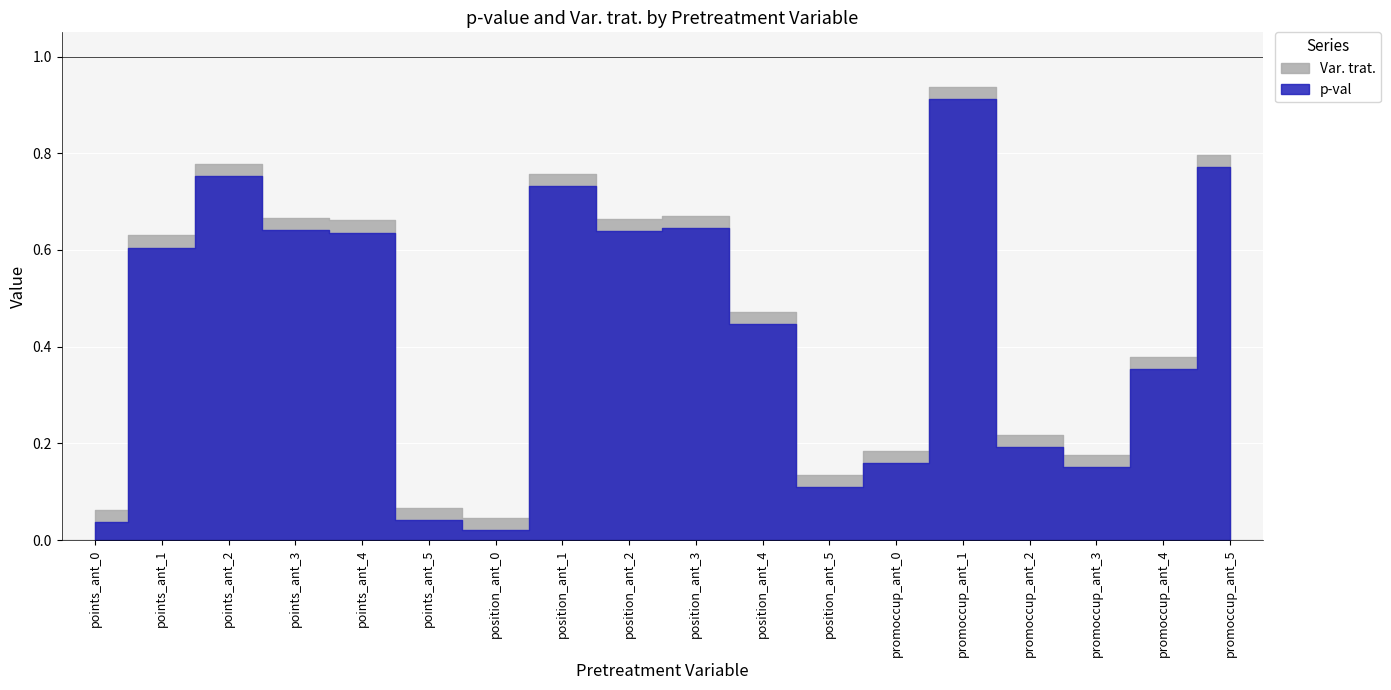

Reading left to right, list all the values displayed in this chart.

p-val: points_ant_0=0.0	points_ant_1=0.6	points_ant_2=0.8	points_ant_3=0.6	points_ant_4=0.6	points_ant_5=0.0	position_ant_0=0.0	position_ant_1=0.7	position_ant_2=0.6	position_ant_3=0.6	position_ant_4=0.4	position_ant_5=0.1	promoccup_ant_0=0.2	promoccup_ant_1=0.9	promoccup_ant_2=0.2	promoccup_ant_3=0.2	promoccup_ant_4=0.4	promoccup_ant_5=0.8
Var. trat.: points_ant_0=0.0	points_ant_1=0.0	points_ant_2=0.0	points_ant_3=0.0	points_ant_4=0.0	points_ant_5=0.0	position_ant_0=0.0	position_ant_1=0.0	position_ant_2=0.0	position_ant_3=0.0	position_ant_4=0.0	position_ant_5=0.0	promoccup_ant_0=0.0	promoccup_ant_1=0.0	promoccup_ant_2=0.0	promoccup_ant_3=0.0	promoccup_ant_4=0.0	promoccup_ant_5=0.0